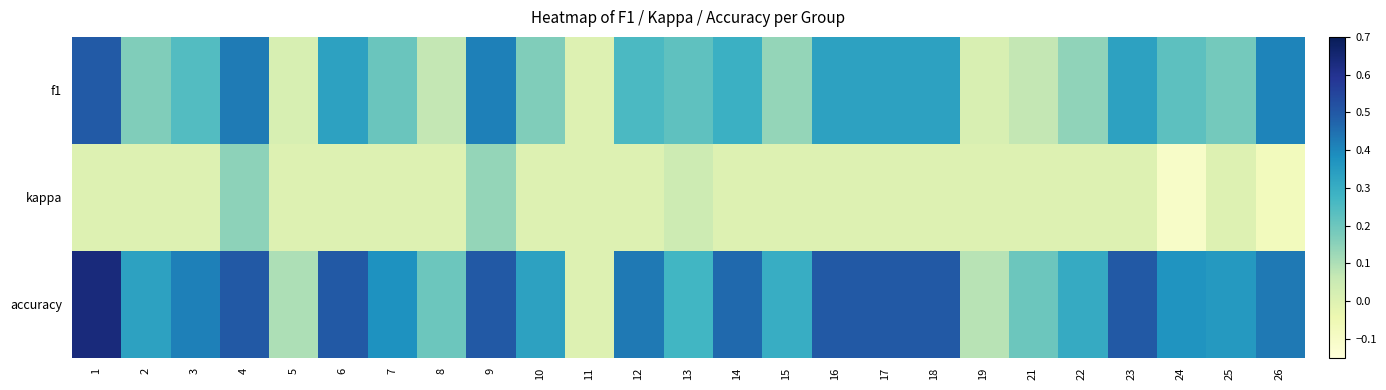

List the series in order of their peak value, lowest first.

kappa, f1, accuracy